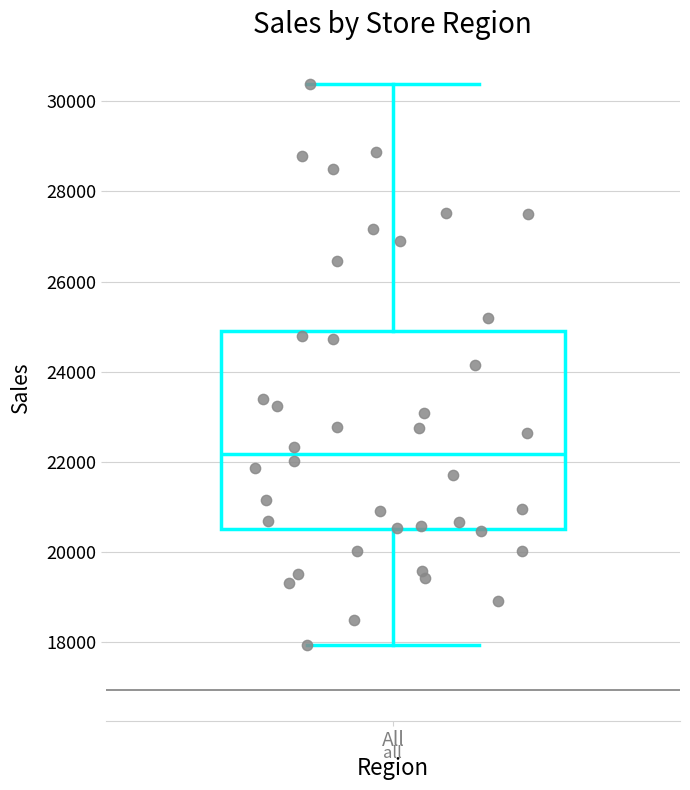

Read this box plot against the y-axis: the position of the median line, the range covered by the box, and the ends of both whiskers. The values are not printed on the chart, so give them approximately, as read against the axis.

median 22200, box 20600 to 24800, whiskers 18000 to 30400